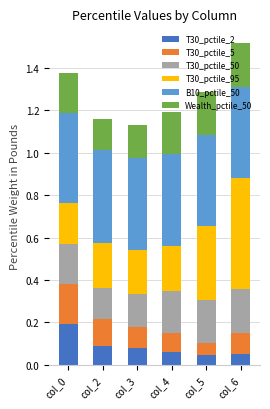

Are the bars horizontal?

No